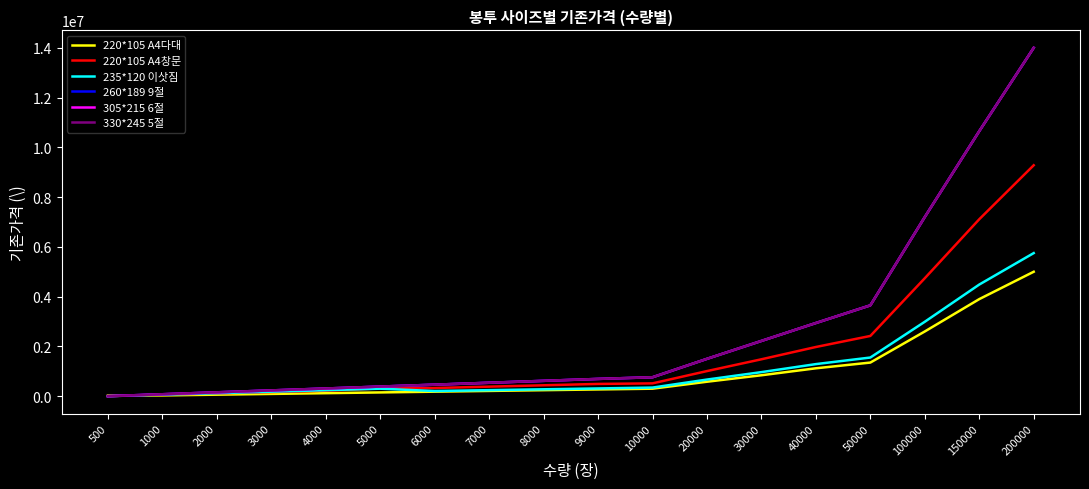

True or false: 260*189 9절 and 220*105 A4창문 cross at least once.

False